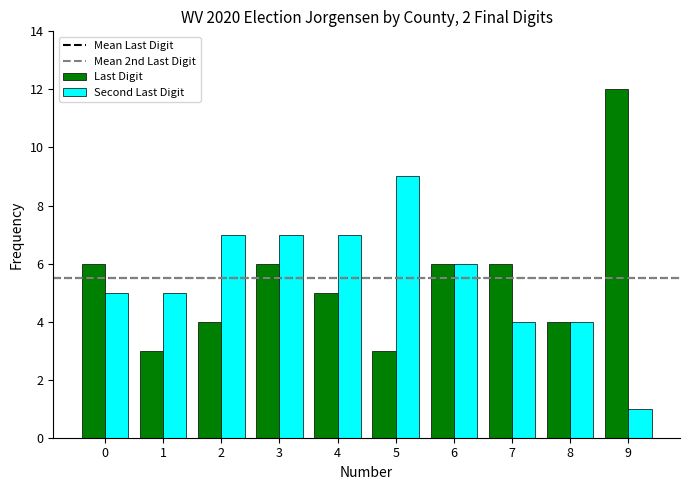

Where does the Second Last Digit series first go above 6?

2